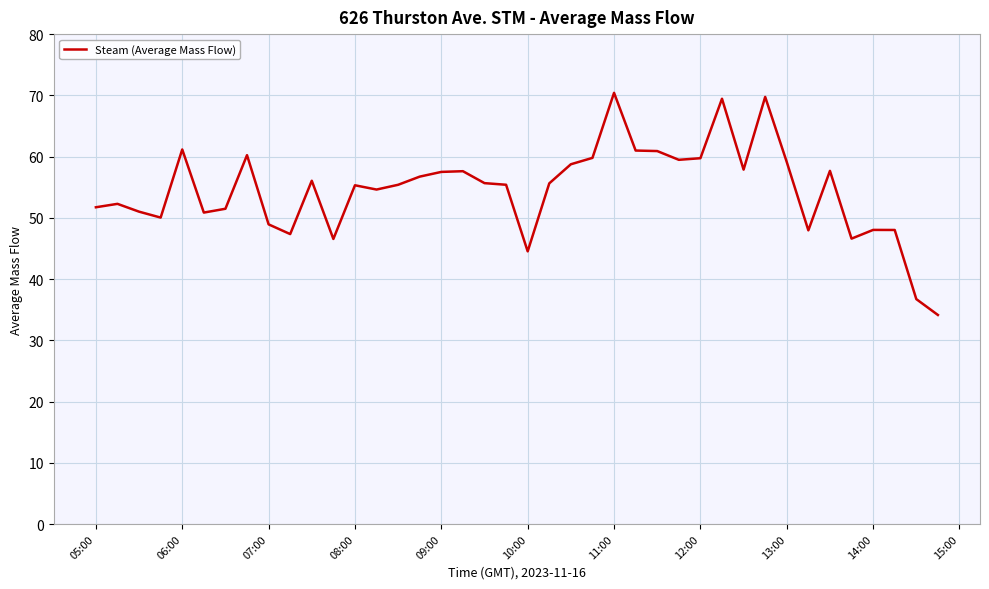

What is the difference between the maximum and minimum values?

36.3